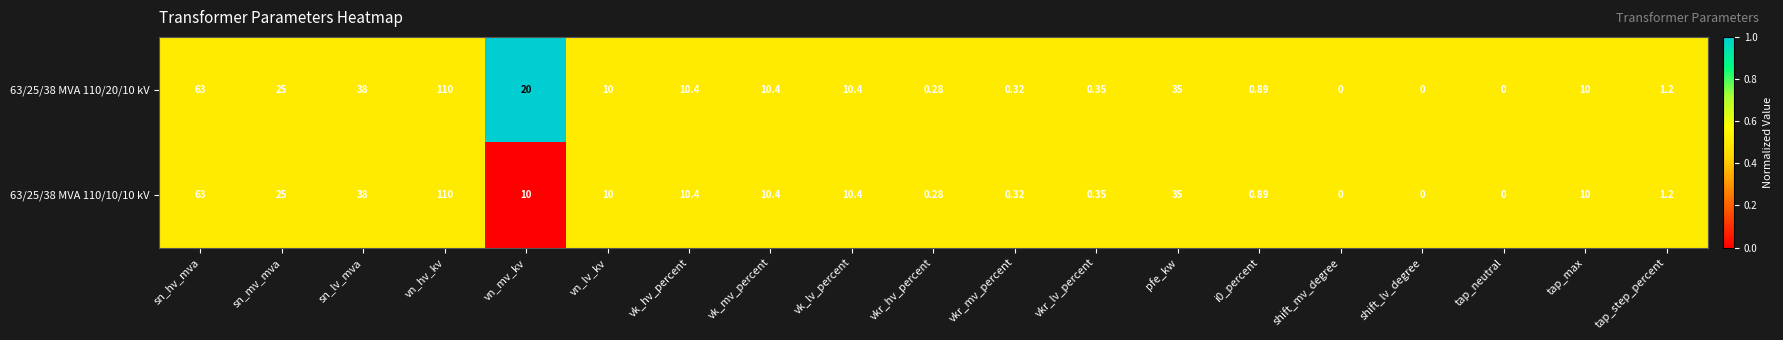

At which label does 63/25/38 MVA 110/20/10 kV reach its peak?

vn_hv_kv